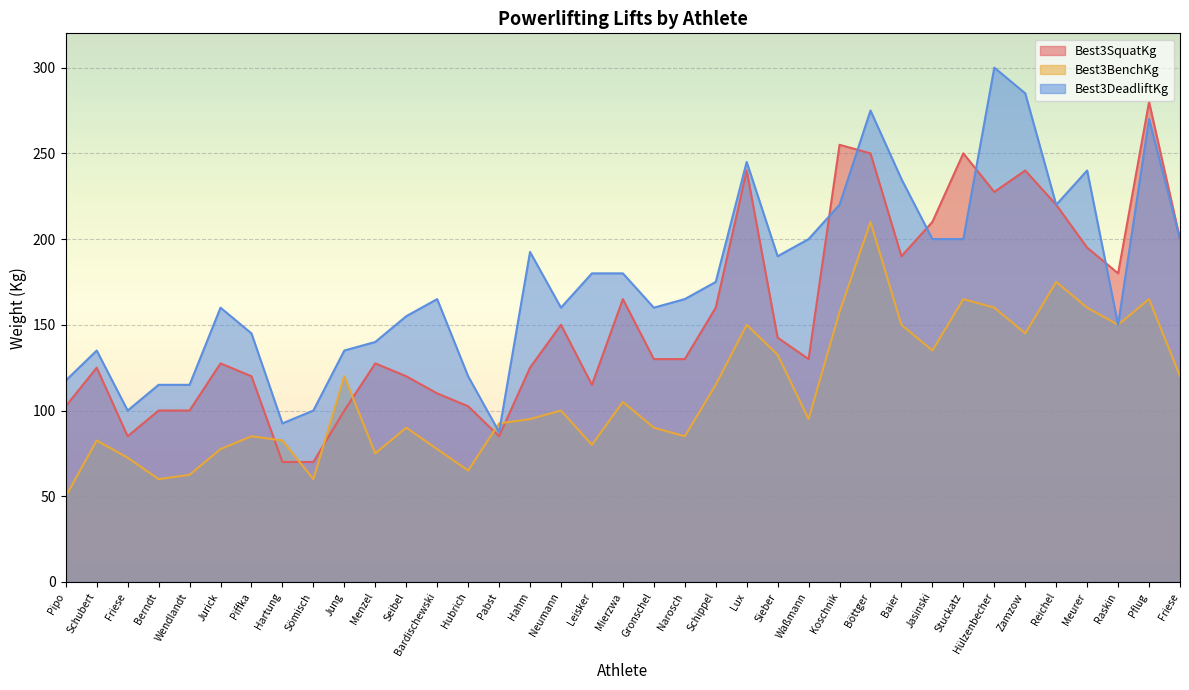

What is the sum of the Best3BenchKg values at Wendlandt and Hahm?

157.5